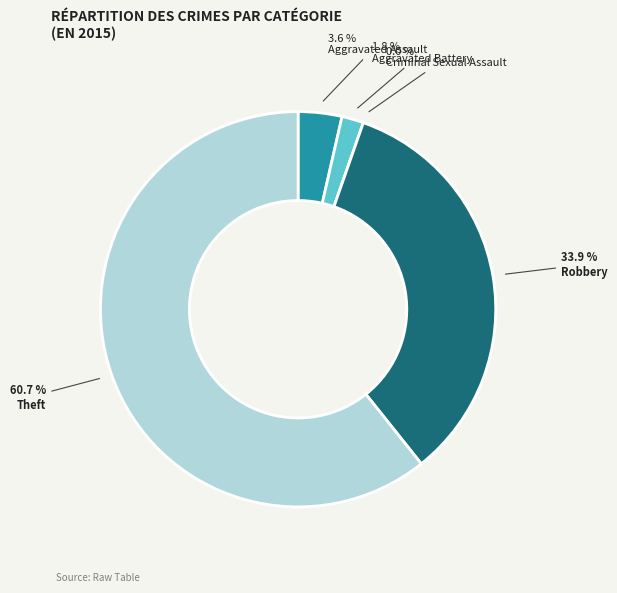

What is the largest slice in the pie chart?

Theft